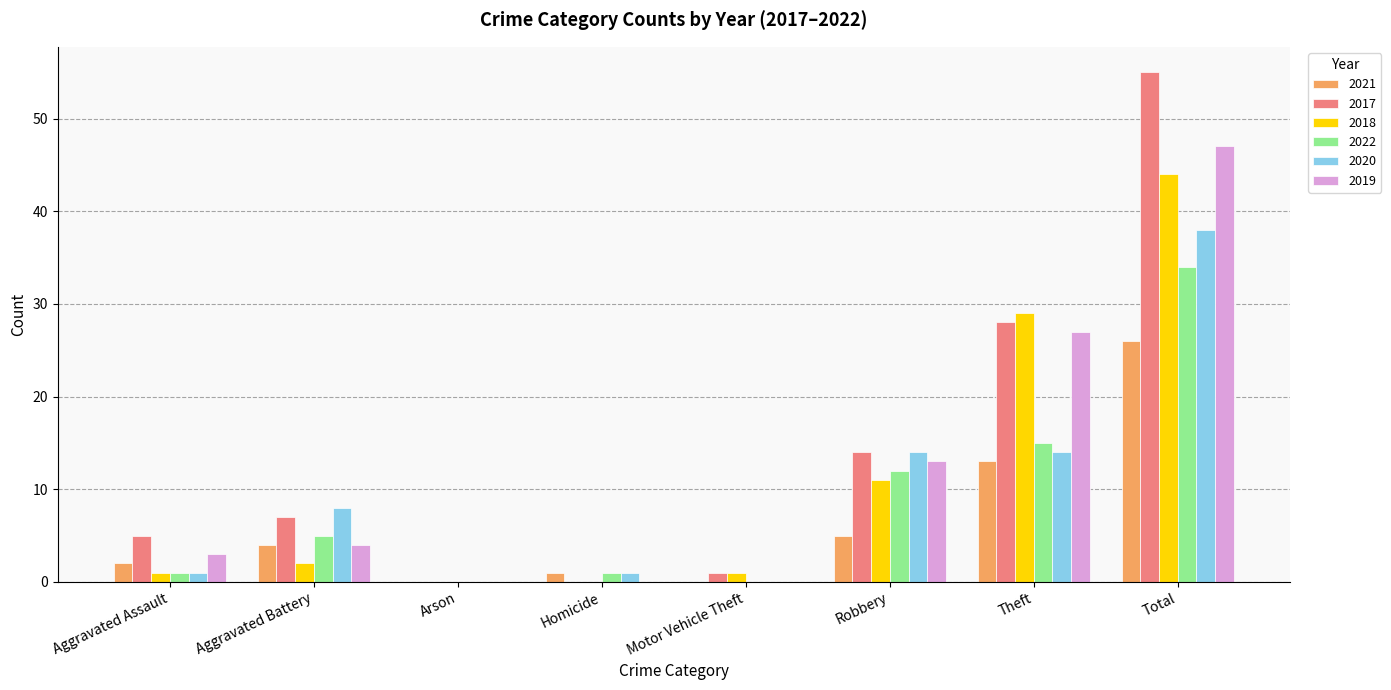

What are all the series names shown in the legend?

2021, 2017, 2018, 2022, 2020, 2019